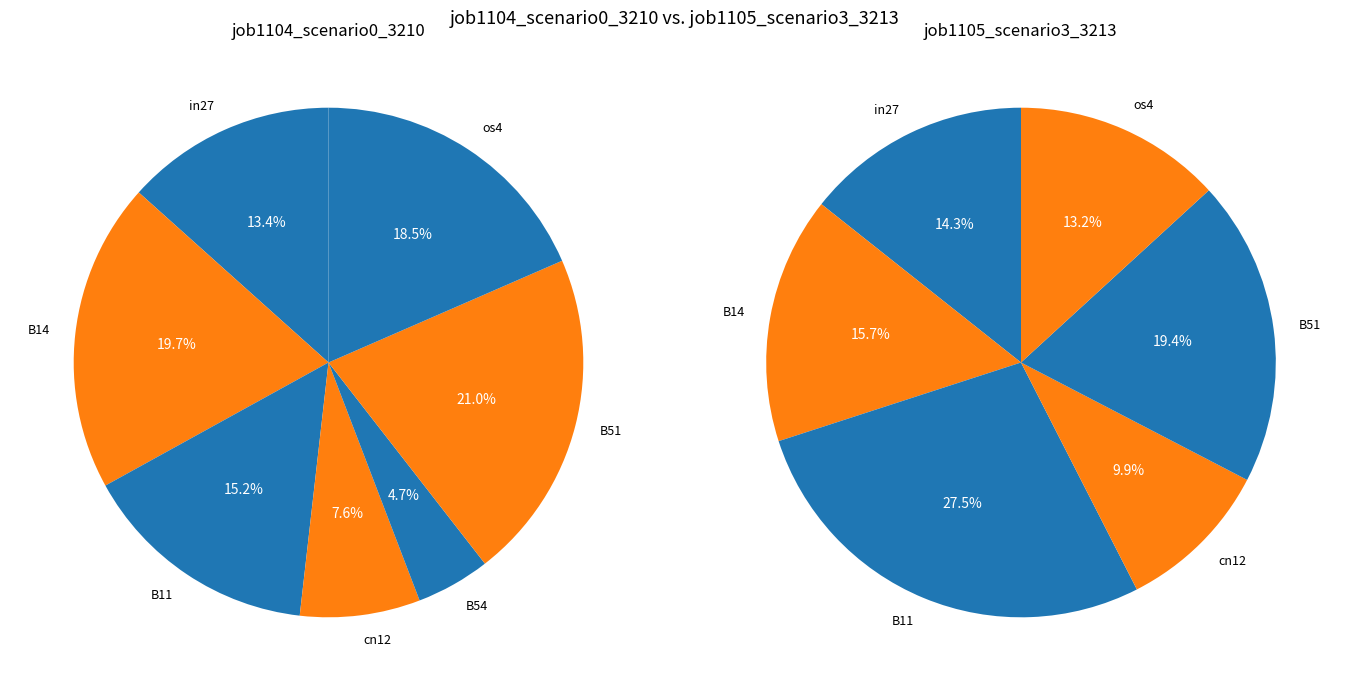

Between B14 and B11, which series saw the biggest shift?

job1105_scenario3_3213